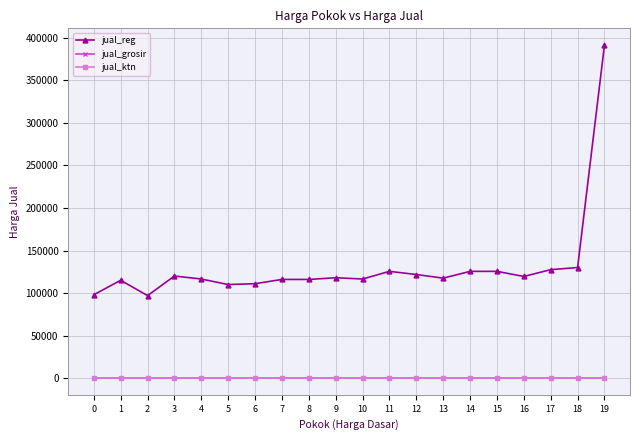

Reading left to right, list all the values displayed in this chart.

jual_reg: 0=98000	1=115000	2=97000	3=120000	4=116500	5=110000	6=111000	7=116000	8=116000	9=118000	10=116500	11=125500	12=121800	13=117500	14=125500	15=125500	16=119500	17=127500	18=130000	19=391500
jual_grosir: 0=0	1=0	2=0	3=0	4=0	5=0	6=0	7=0	8=0	9=0	10=0	11=0	12=0	13=0	14=0	15=0	16=0	17=0	18=0	19=0
jual_ktn: 0=0	1=0	2=0	3=0	4=0	5=0	6=0	7=0	8=0	9=0	10=0	11=0	12=0	13=0	14=0	15=0	16=0	17=0	18=0	19=0